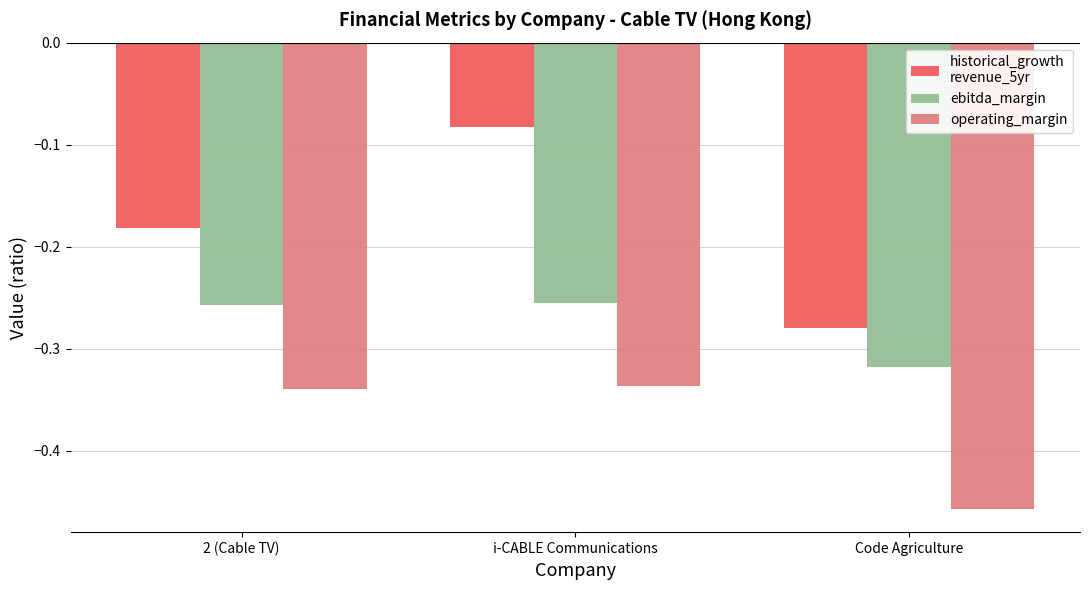

Which label corresponds to the smallest value in the chart?

Code Agriculture